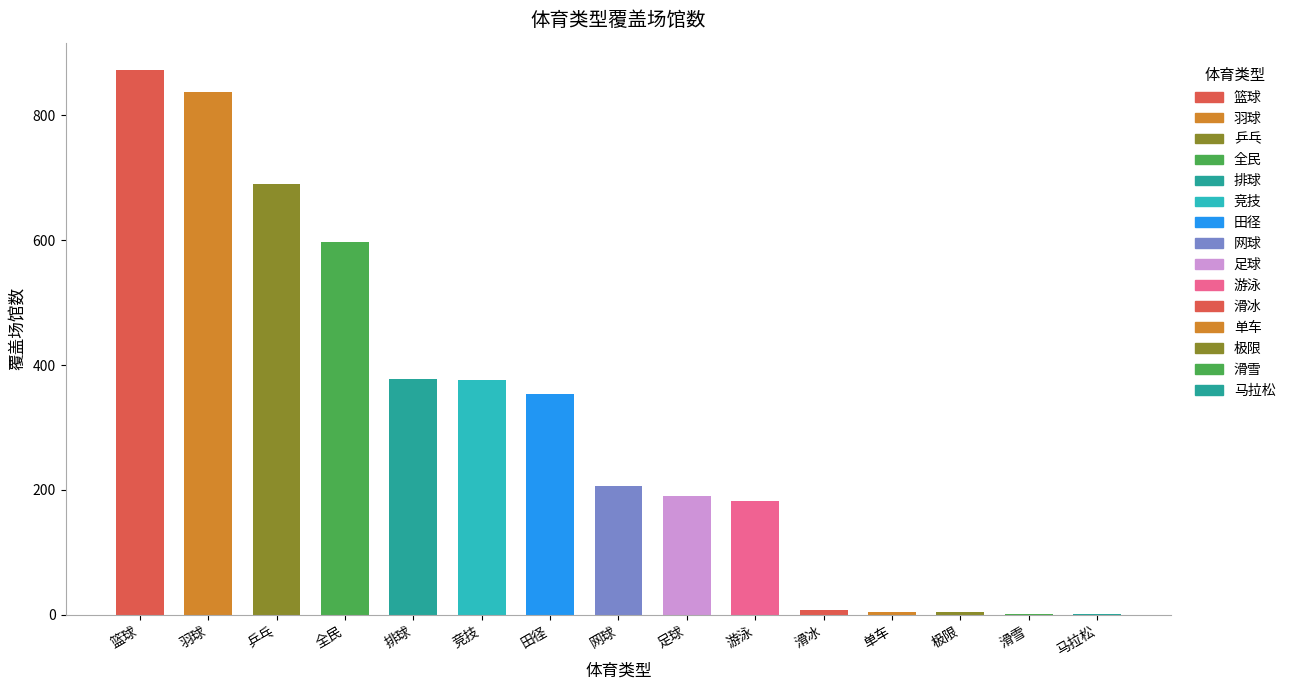

List the labels in order of value, largest first.

篮球, 羽球, 乒乓, 全民, 排球, 竞技, 田径, 网球, 足球, 游泳, 滑冰, 单车, 极限, 滑雪, 马拉松